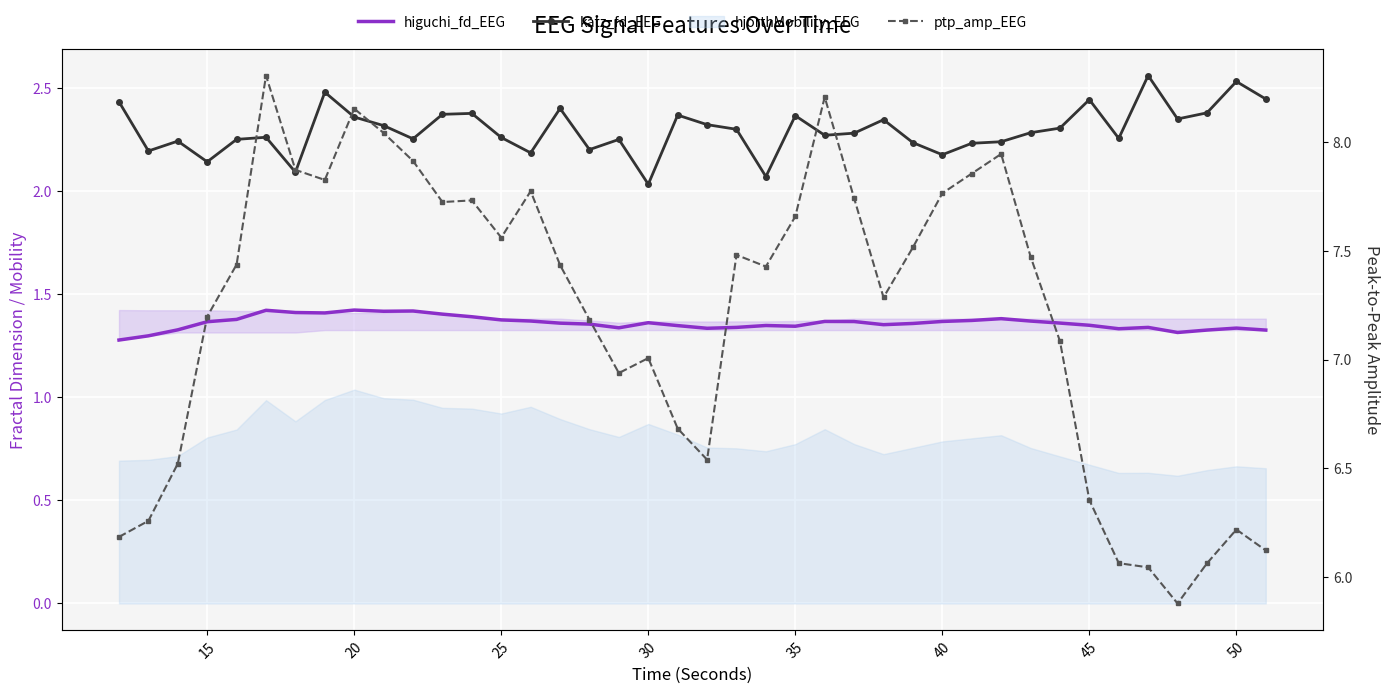

What is the difference between the maximum and second lowest values in the higuchi_fd_EEG series?

0.1